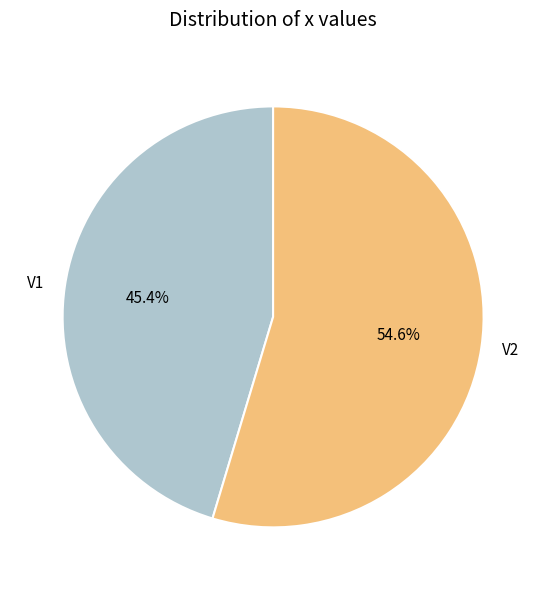

The V1 slice represents 31% of the pie. True or false?

False